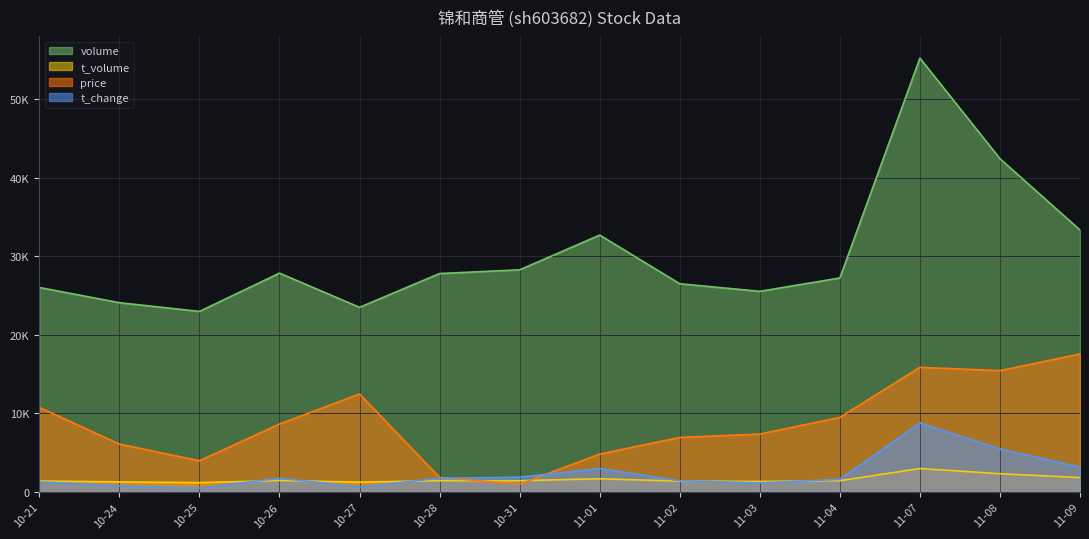

At which label does volume first exceed 27825?

10-26